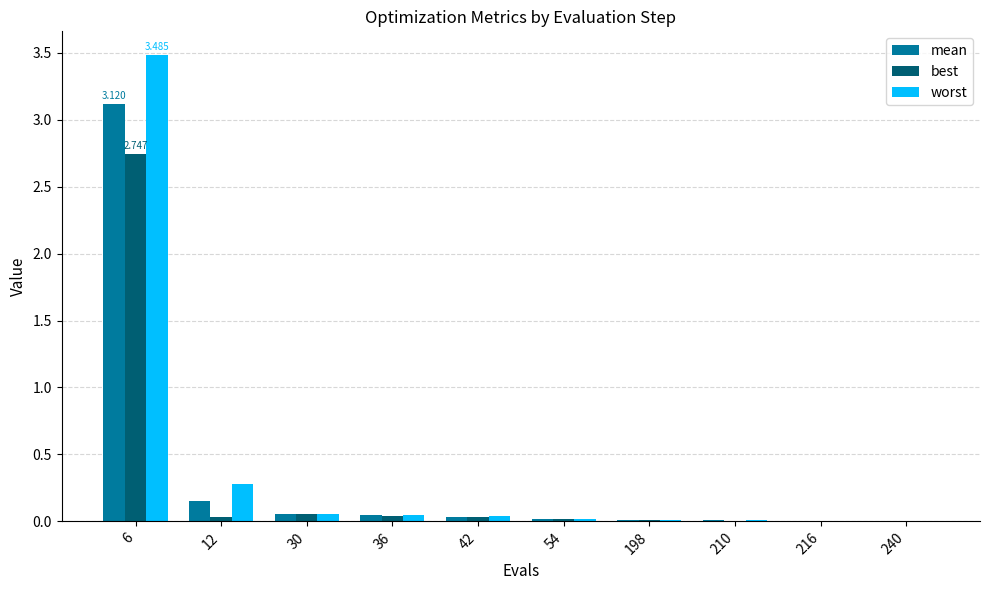

What is the maximum value shown in the chart?

3.5